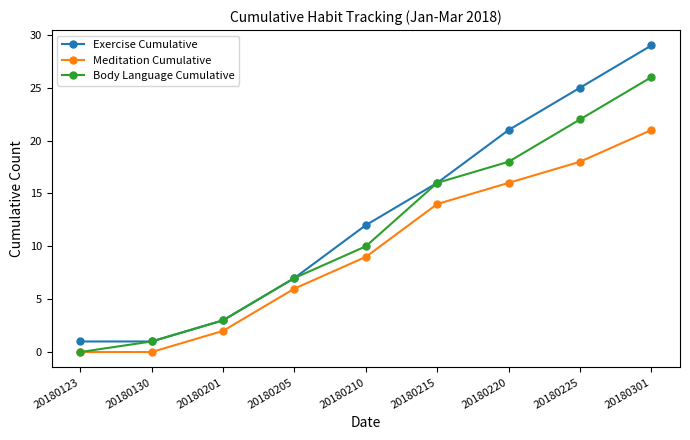

True or false: Exercise Cumulative and Meditation Cumulative intersect in this chart.

False